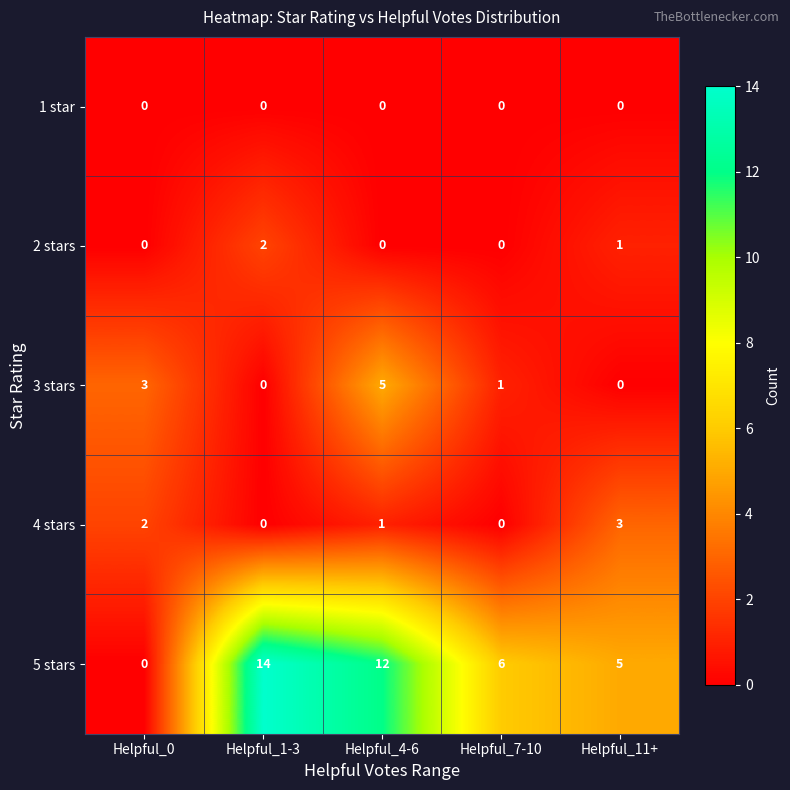

Reading right to left, transcribe all the data shown in this chart.

1 star: Helpful_11+=0	Helpful_7-10=0	Helpful_4-6=0	Helpful_1-3=0	Helpful_0=0
2 stars: Helpful_11+=1	Helpful_7-10=0	Helpful_4-6=0	Helpful_1-3=2	Helpful_0=0
3 stars: Helpful_11+=0	Helpful_7-10=1	Helpful_4-6=5	Helpful_1-3=0	Helpful_0=3
4 stars: Helpful_11+=3	Helpful_7-10=0	Helpful_4-6=1	Helpful_1-3=0	Helpful_0=2
5 stars: Helpful_11+=5	Helpful_7-10=6	Helpful_4-6=12	Helpful_1-3=14	Helpful_0=0